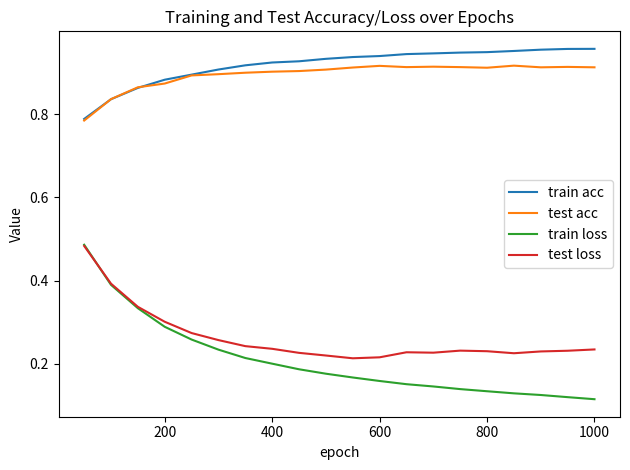

Which series has the widest spread of values?

train loss